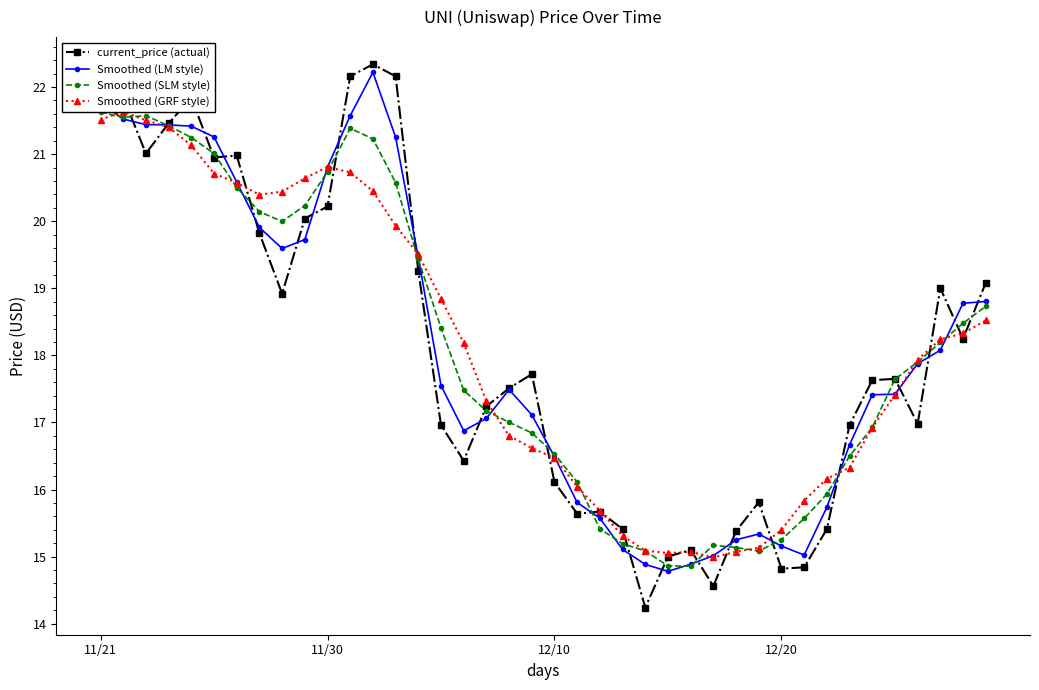

What is the value of the current_price (actual) point at the 24th from the left?

15.4